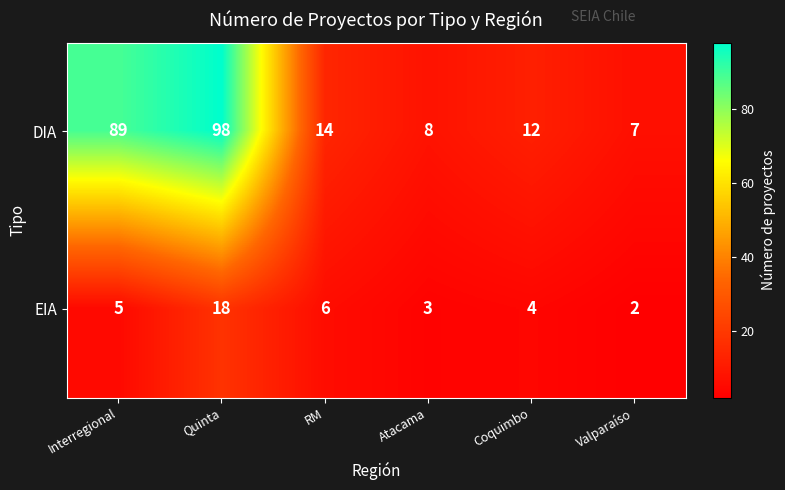

At which label does EIA reach its minimum?

Valparaíso